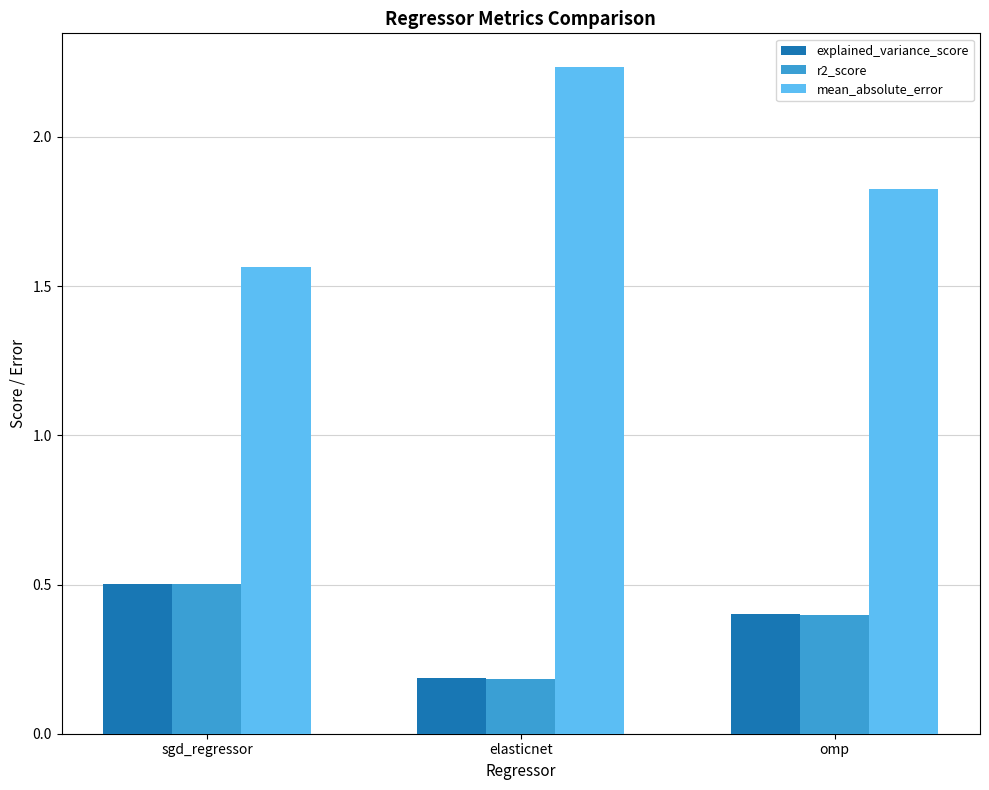

How many explained_variance_score values are between 0 and 1?

3